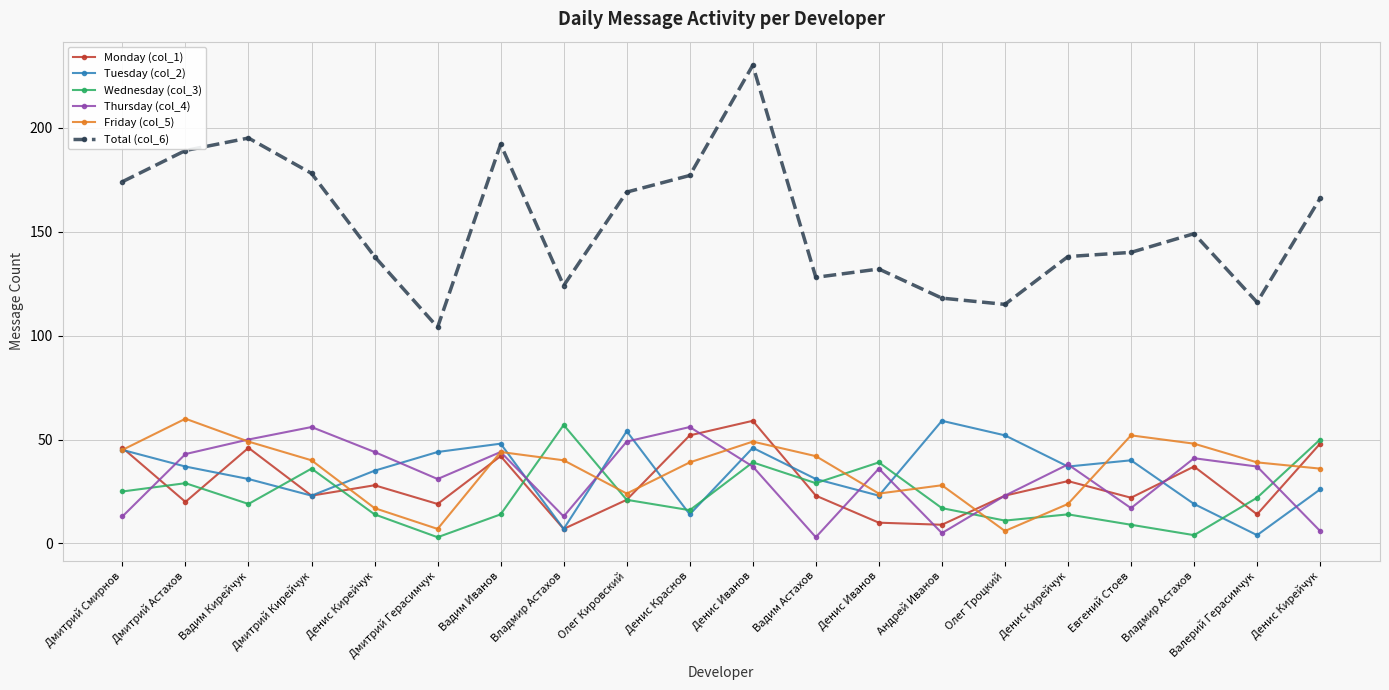

What is the minimum value shown in the chart?

3